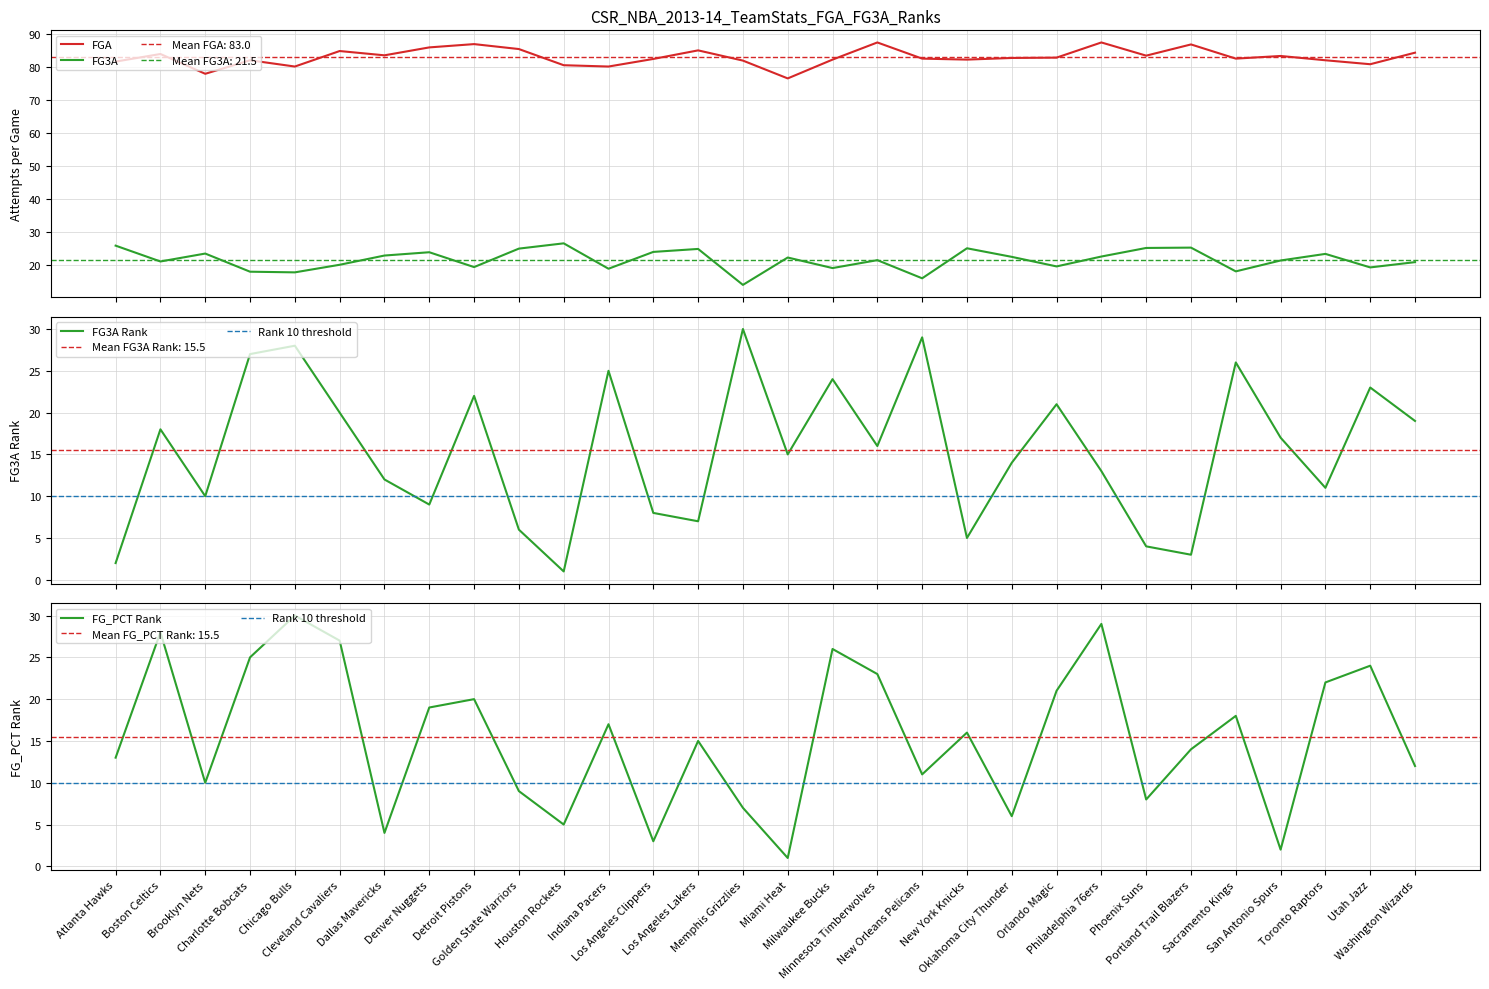

How many times do FG3A_RANK and FG3A cross each other?

17